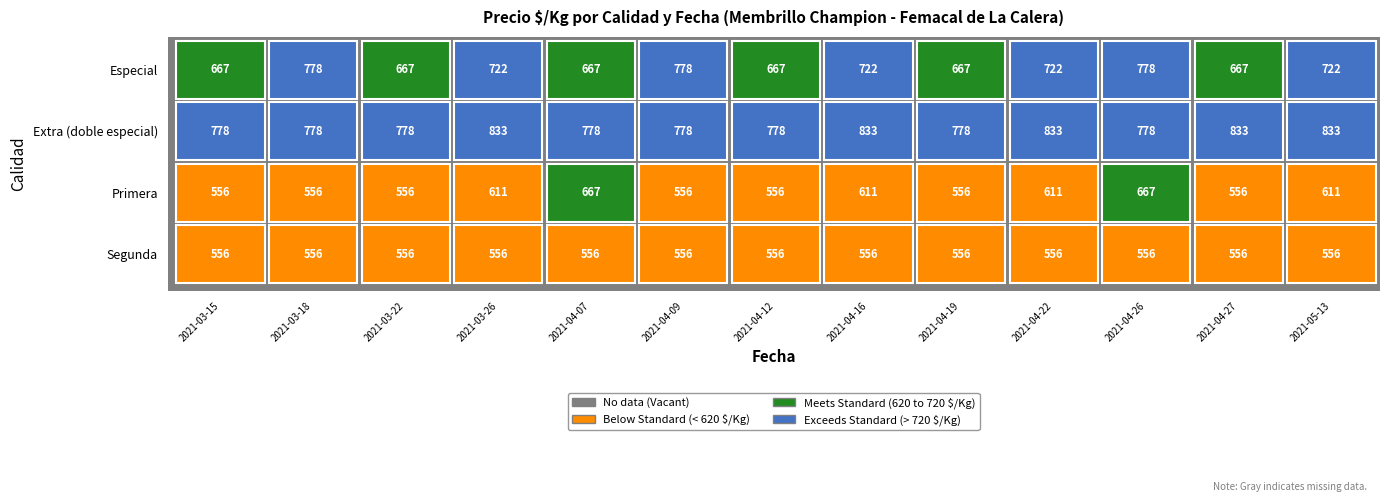

Reading right to left, extract all data points from this chart.

Especial: 2021-05-13=722	2021-04-27=667	2021-04-26=778	2021-04-22=722	2021-04-19=667	2021-04-16=722	2021-04-12=667	2021-04-09=778	2021-04-07=667	2021-03-26=722	2021-03-22=667	2021-03-18=778	2021-03-15=667
Extra (doble especial): 2021-05-13=833	2021-04-27=833	2021-04-26=778	2021-04-22=833	2021-04-19=778	2021-04-16=833	2021-04-12=778	2021-04-09=778	2021-04-07=778	2021-03-26=833	2021-03-22=778	2021-03-18=778	2021-03-15=778
Primera: 2021-05-13=611	2021-04-27=556	2021-04-26=667	2021-04-22=611	2021-04-19=556	2021-04-16=611	2021-04-12=556	2021-04-09=556	2021-04-07=667	2021-03-26=611	2021-03-22=556	2021-03-18=556	2021-03-15=556
Segunda: 2021-05-13=556	2021-04-27=556	2021-04-26=556	2021-04-22=556	2021-04-19=556	2021-04-16=556	2021-04-12=556	2021-04-09=556	2021-04-07=556	2021-03-26=556	2021-03-22=556	2021-03-18=556	2021-03-15=556